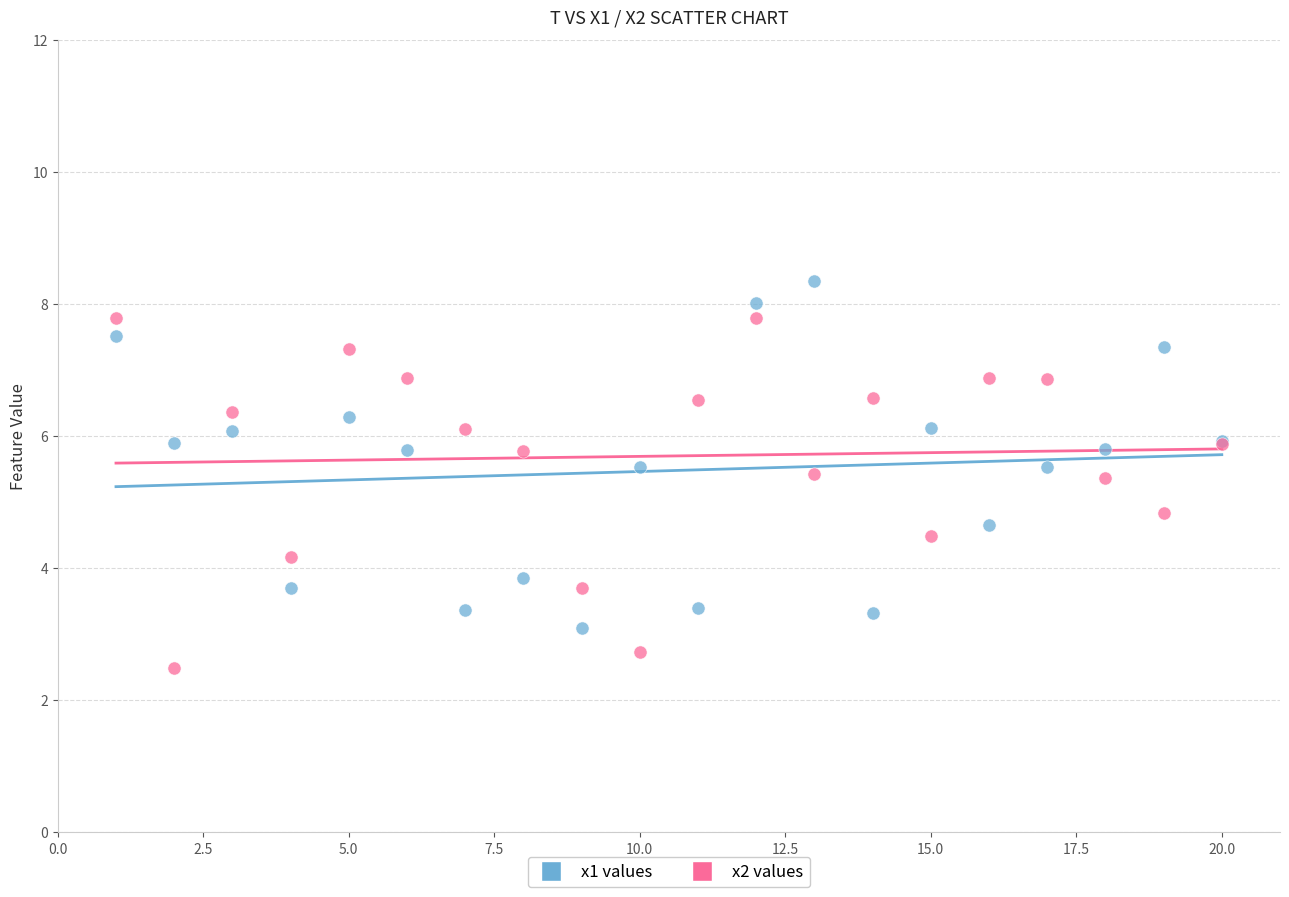

Which series reaches the maximum Y coordinate?

x1 values